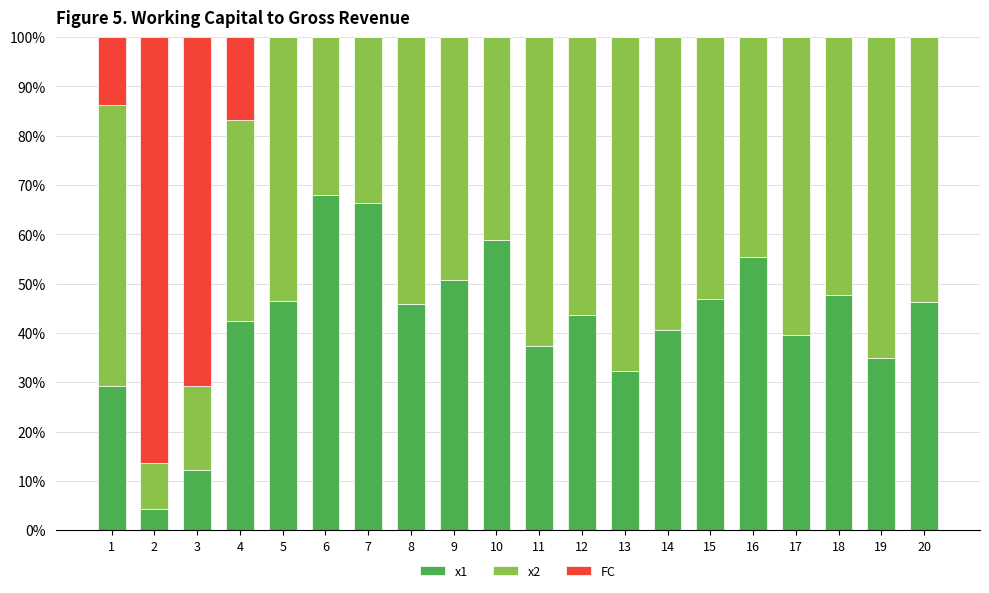

Is it true that x1 equals 23.8 at 19?

False